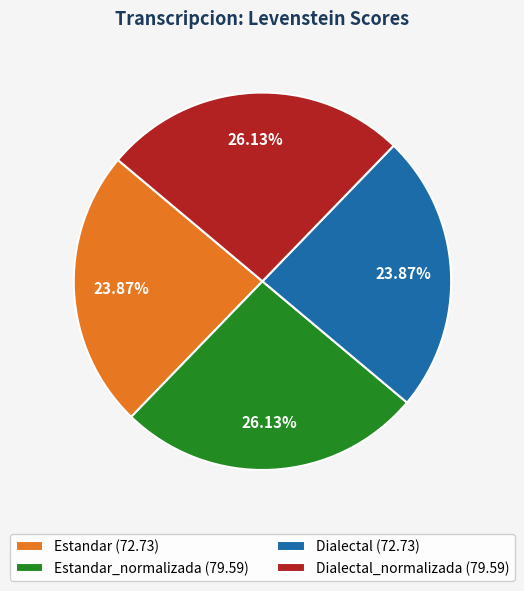

Is there any slice that represents more than half of the pie?

No